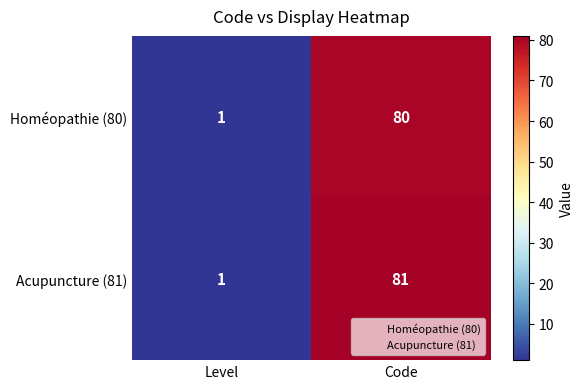

At which category does the chart reach its peak across all series?

Code